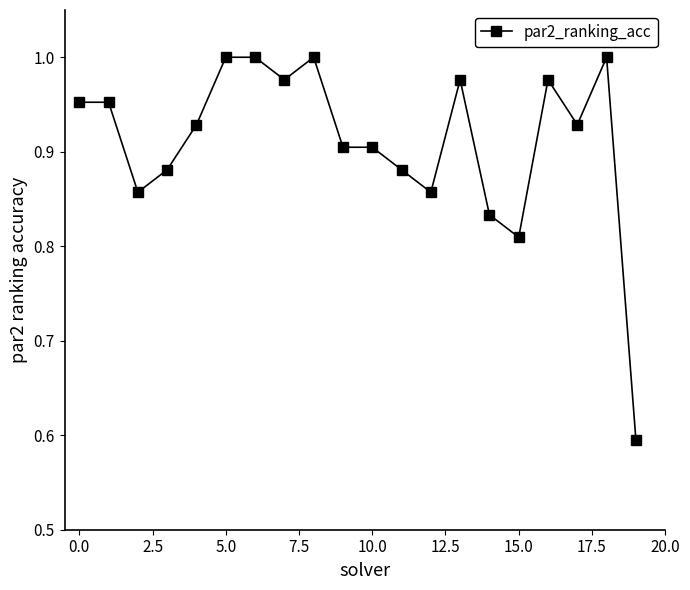

What is the smallest value displayed?

0.6